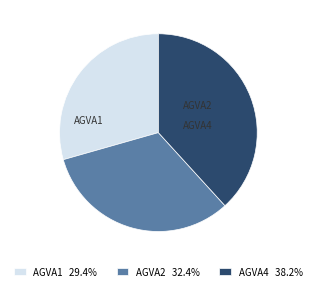

How many slices are in this pie chart?

3